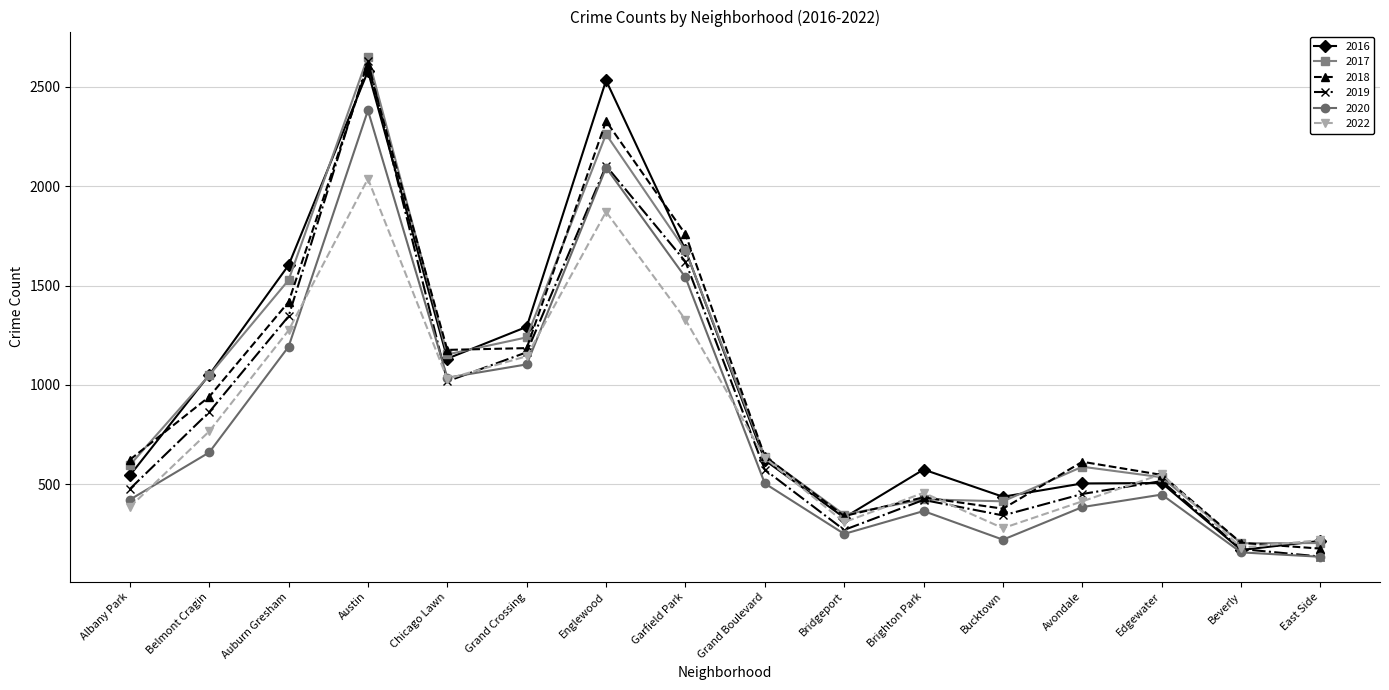

Which series has the largest range (max minus min)?

2019